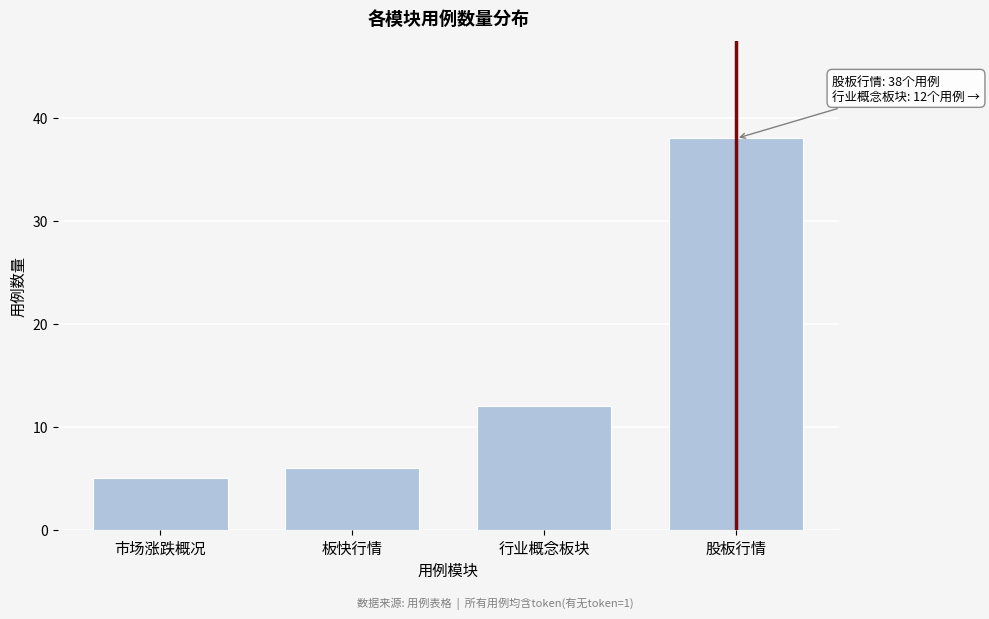

Reading left to right, extract all data points from this chart.

市场涨跌概况=5	板快行情=6	行业概念板块=12	股板行情=38